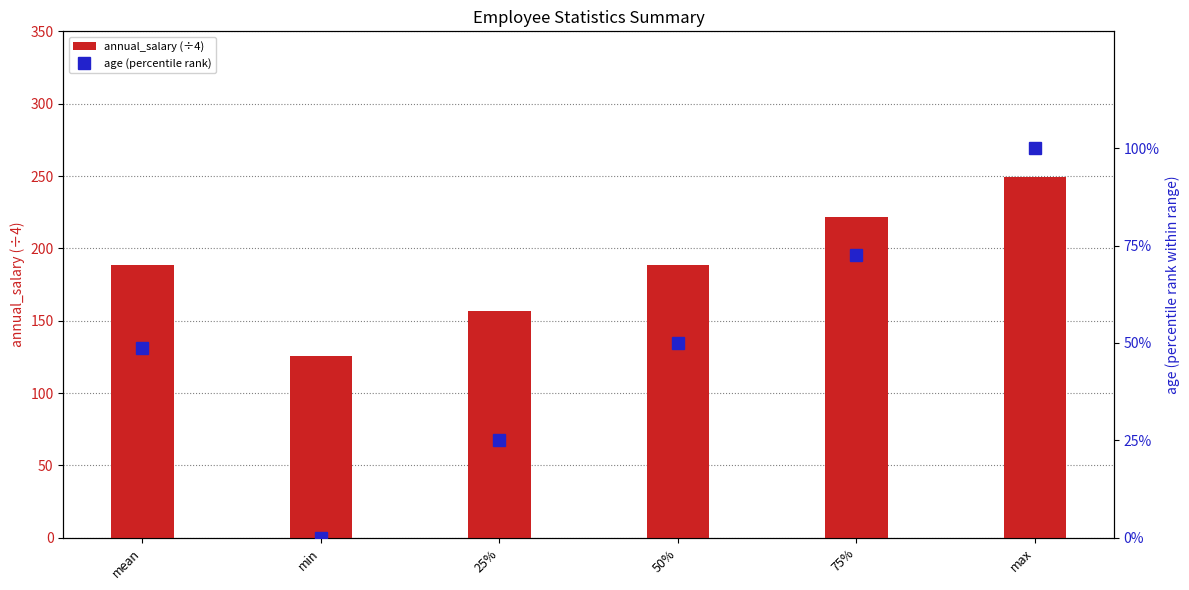

Rank the series by their average value, from highest to lowest.

annual_salary (÷4), age (percentile rank)